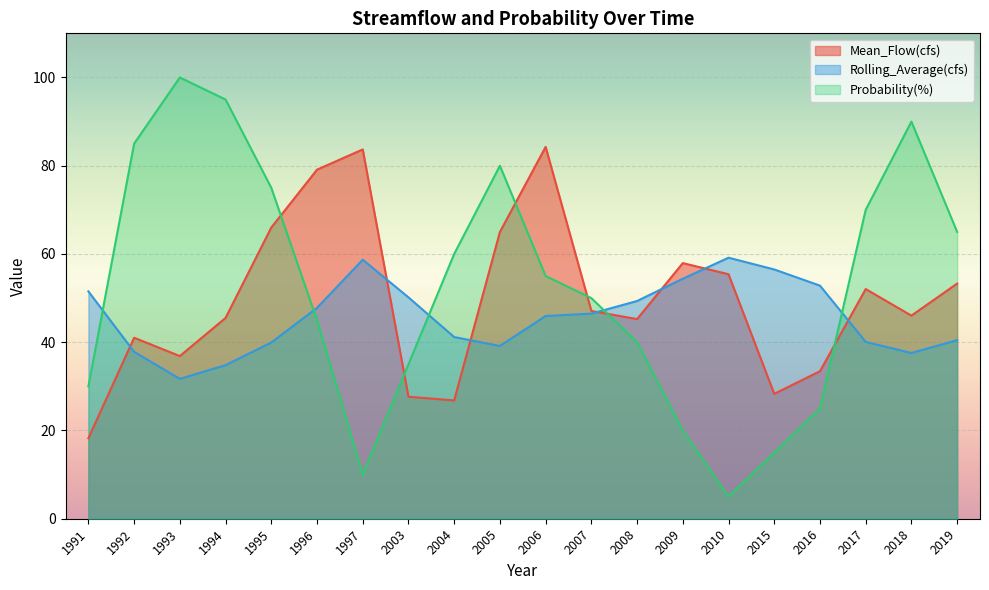

List the labels in order of Mean_Flow(cfs) value, smallest first.

1991, 2004, 2003, 2015, 2016, 1993, 1992, 2008, 1994, 2018, 2007, 2017, 2019, 2010, 2009, 2005, 1995, 1996, 1997, 2006